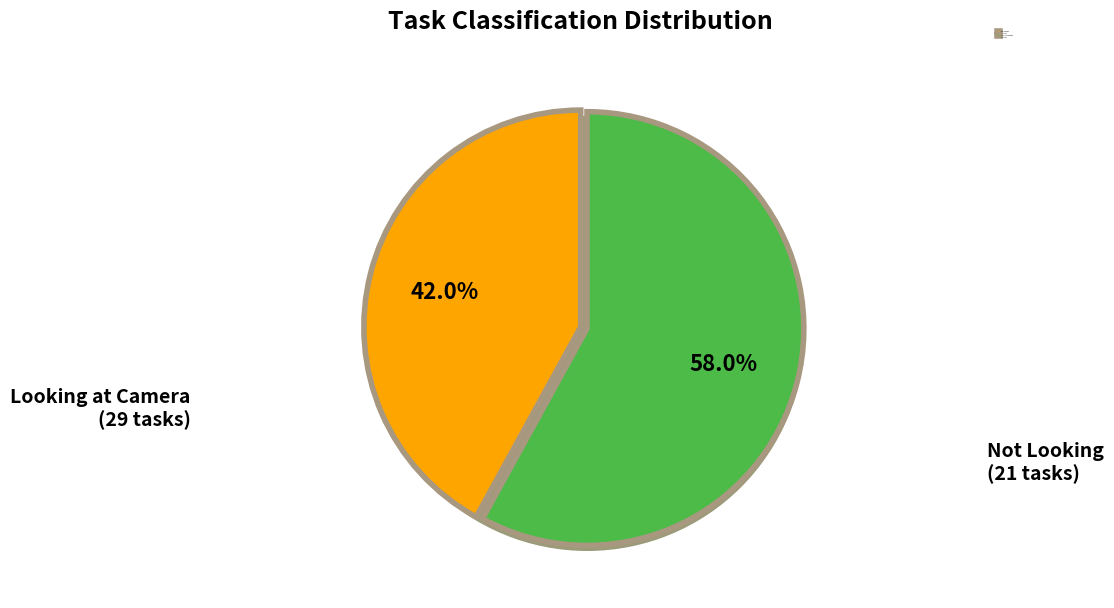

Is there a majority slice in this chart?

Yes